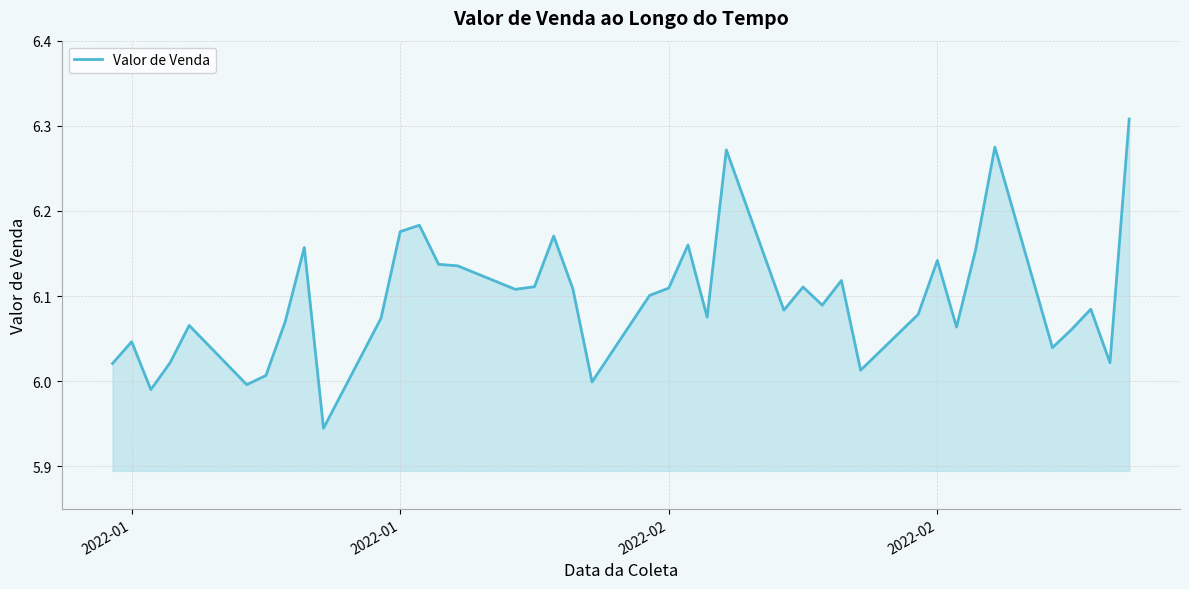

What is the difference between the maximum and minimum values?

0.4